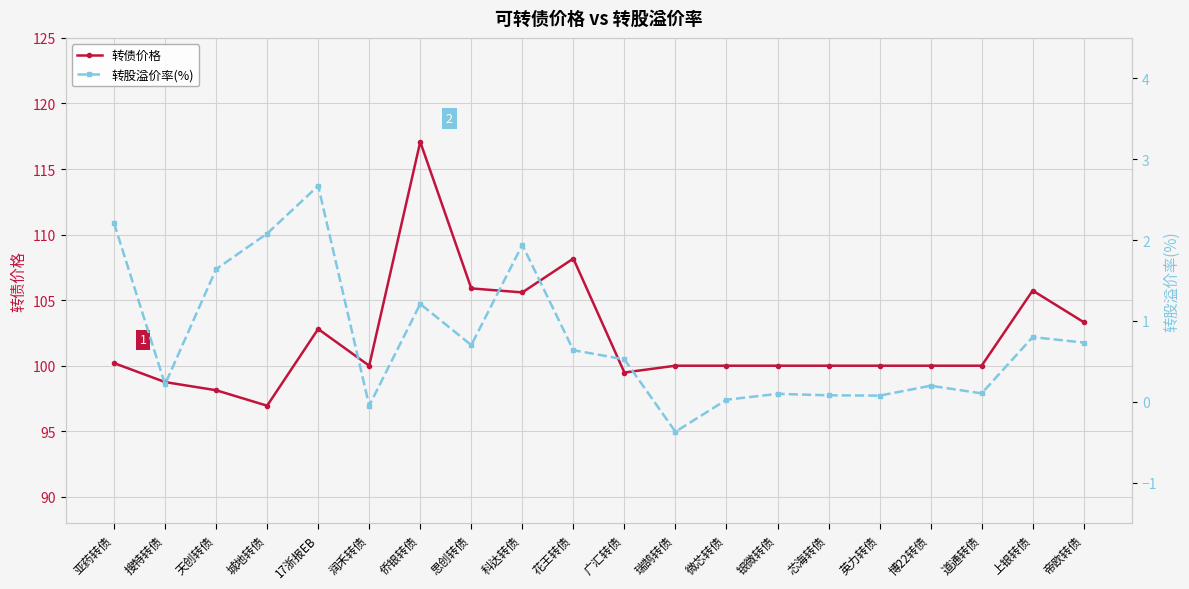

What is the total value across all series at 17浙报EB?

105.5